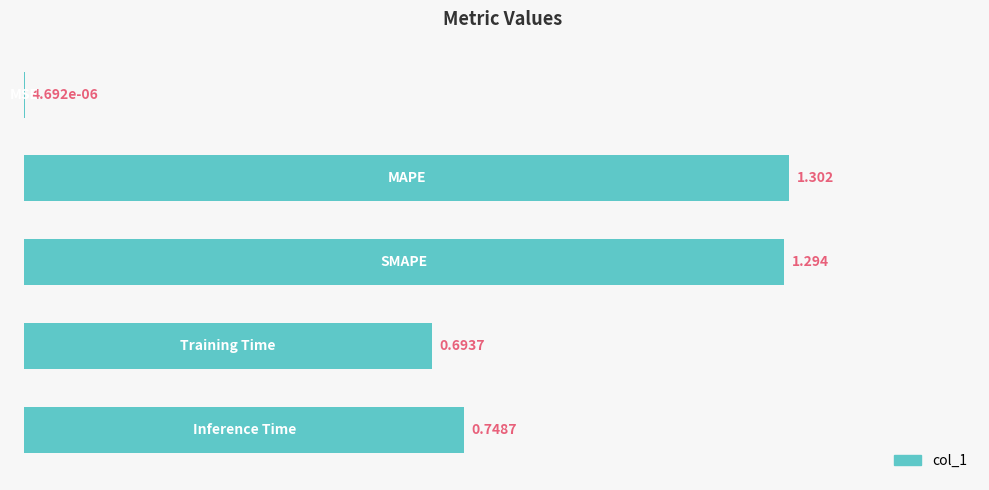

What is the average value?

0.8